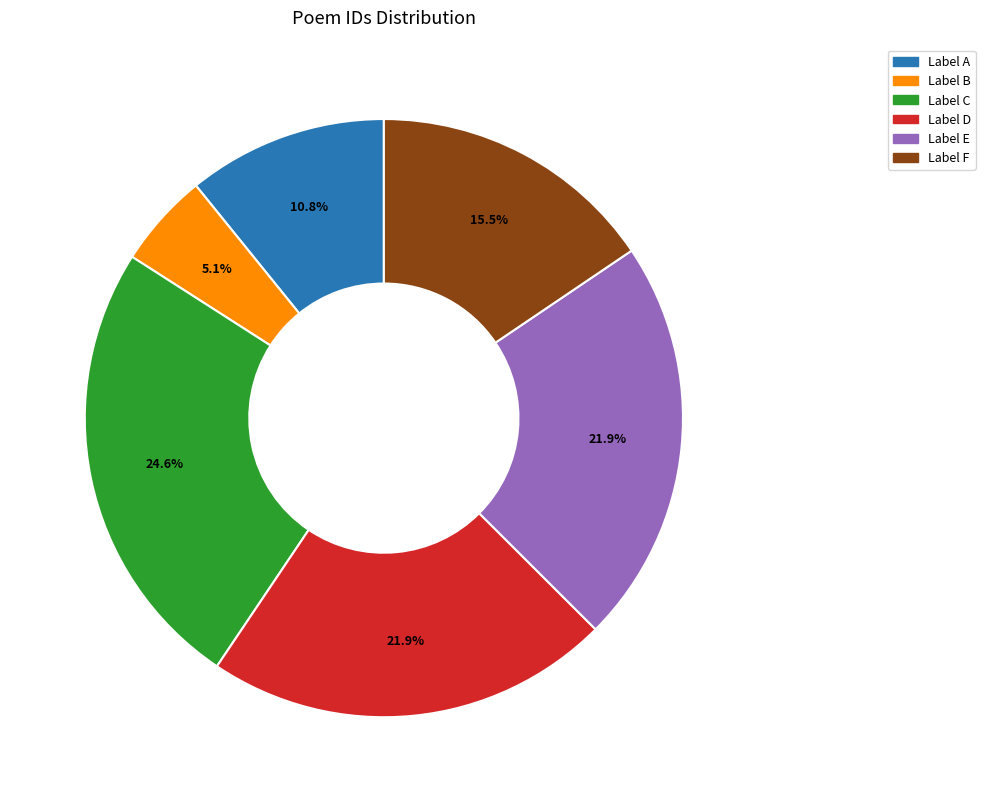

To the nearest percent, what is the difference between the largest and smallest slice percentages?

20%